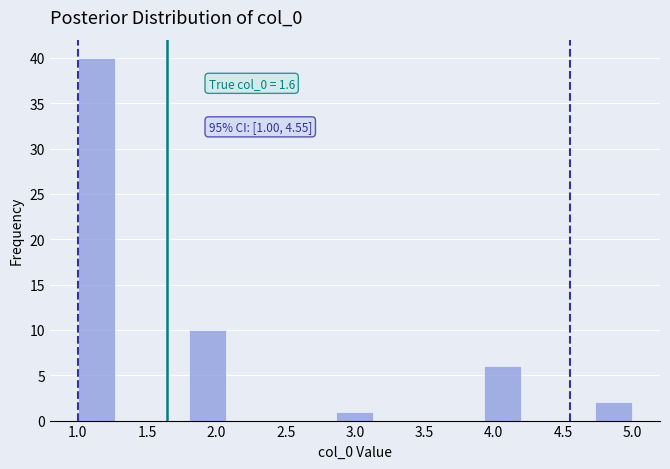

Which range on the x-axis has the tallest bar?

1.00 to 1.25